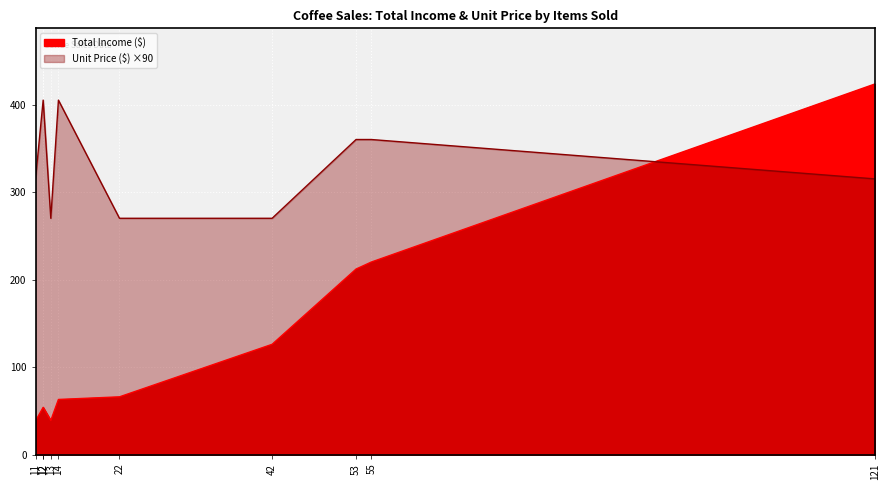

True or false: Total Income ($) has a value of 22.4 at Latte.

False